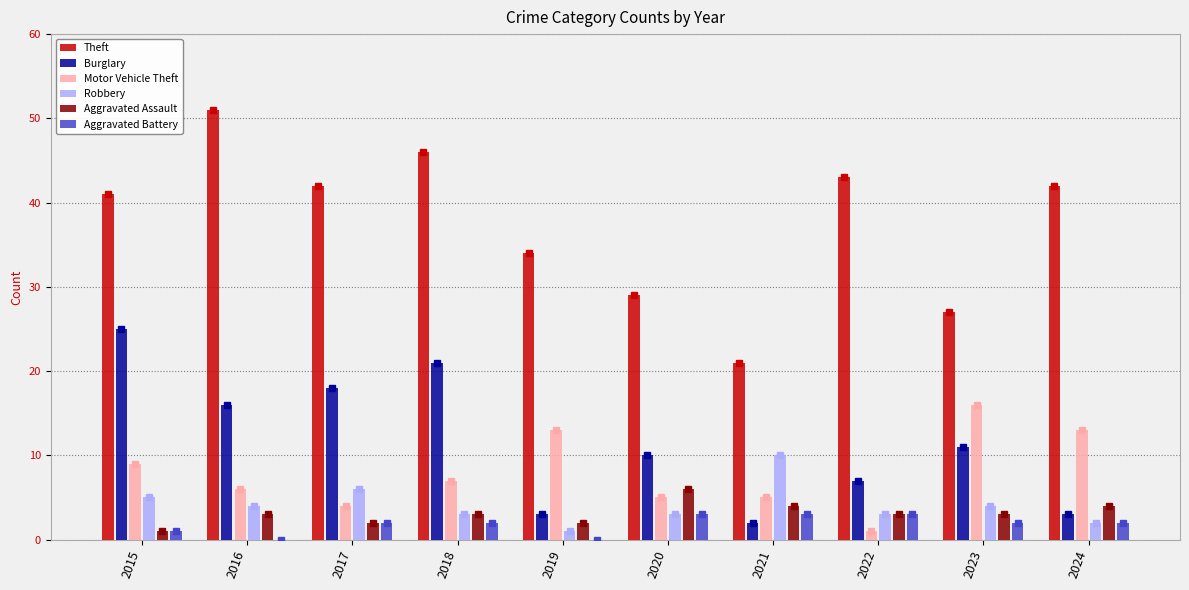

What value does the Aggravated Battery series have at 2024?

2